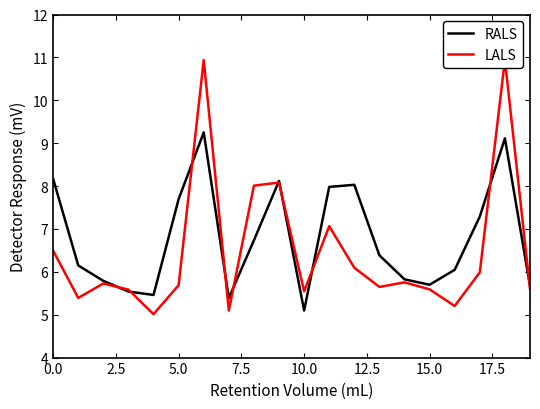

How many intersections are there between RALS and LALS?

10